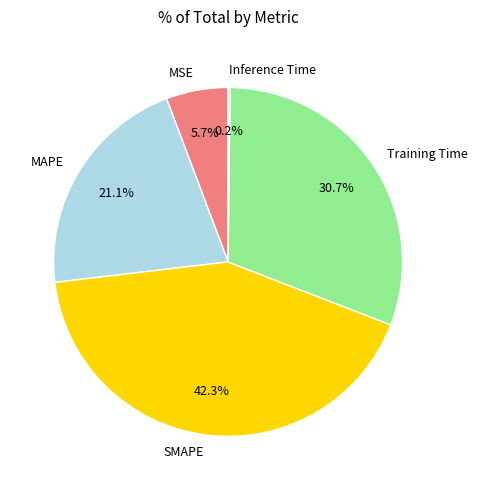

Does MAPE account for over 50% of the chart?

No